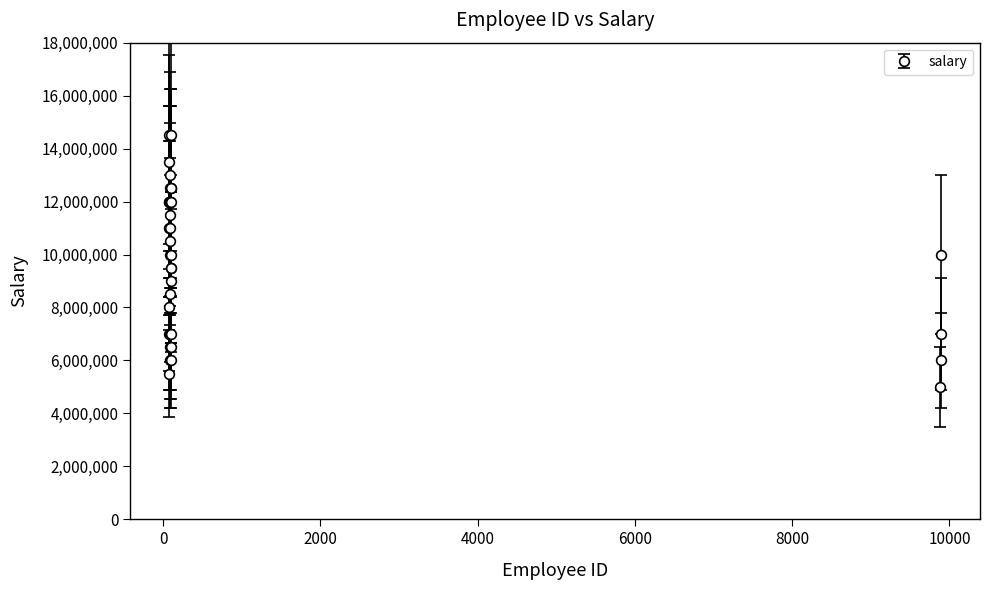

What is the maximum value shown in the chart?

14500000